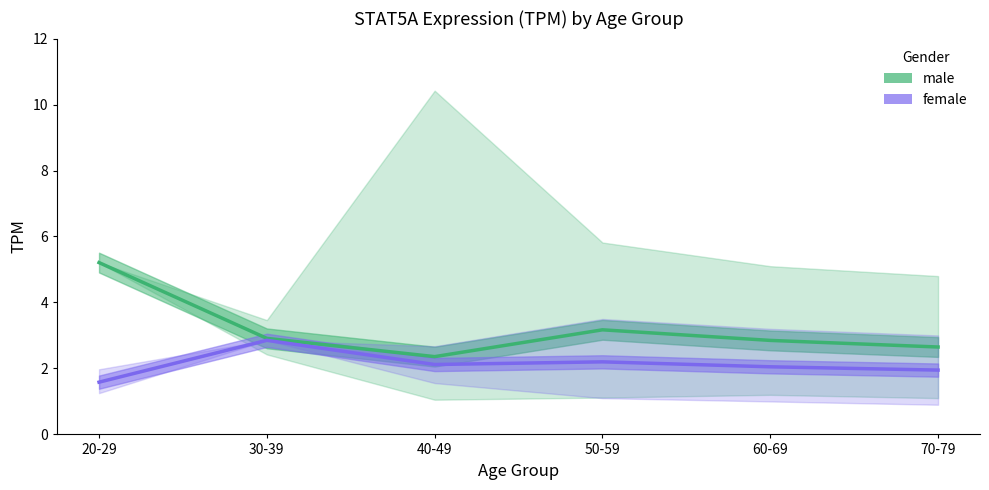

How many interior local valleys does the male series have?

1